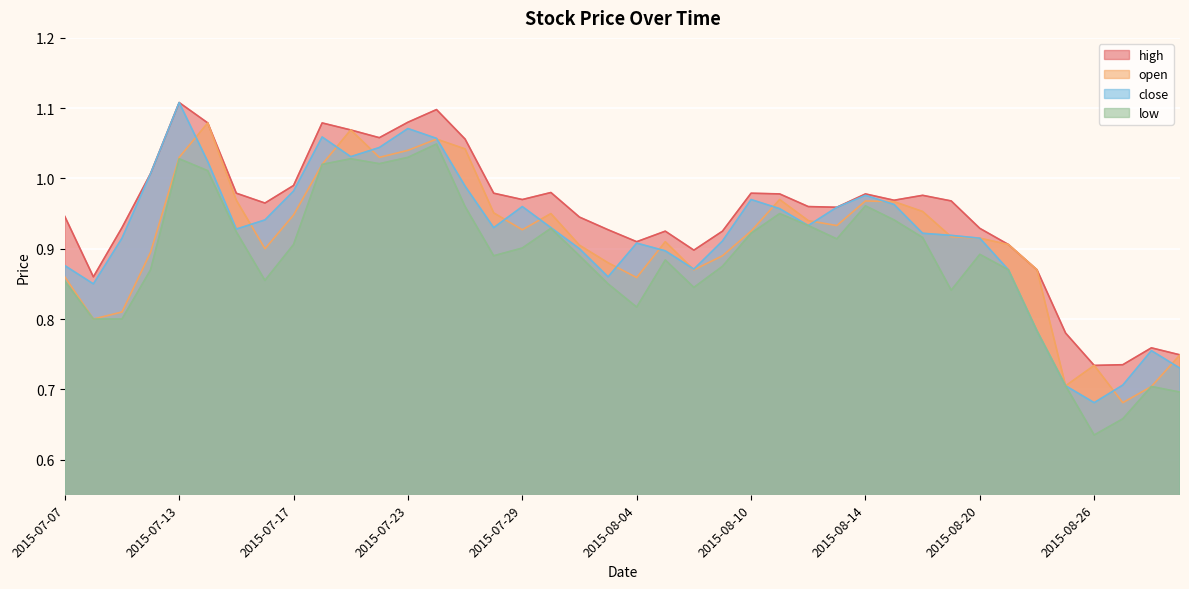

At which label does high reach its peak?

2015-07-13